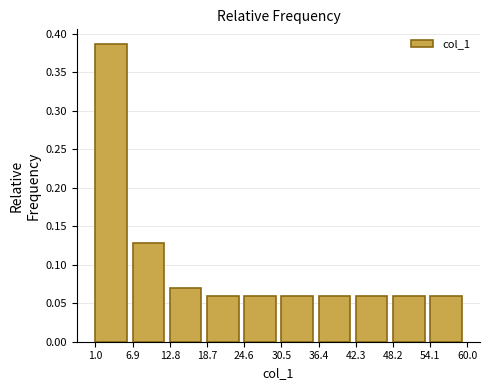

Over which range of the x-axis is the bar tallest?

1.0 to 6.9